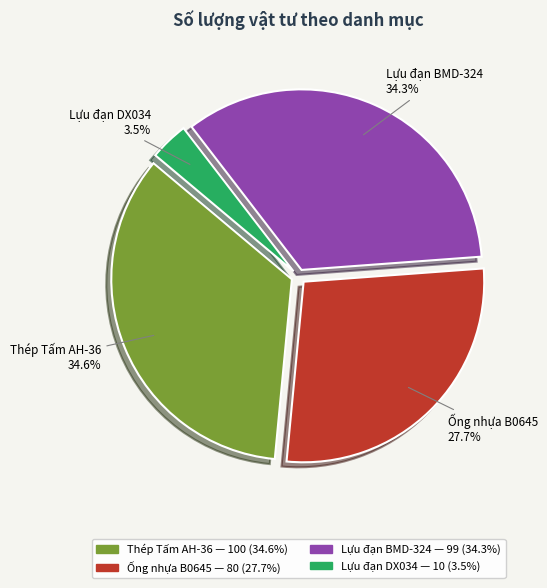

To the nearest percent, what percentage of the pie is Thép Tấm AH-36?

35%